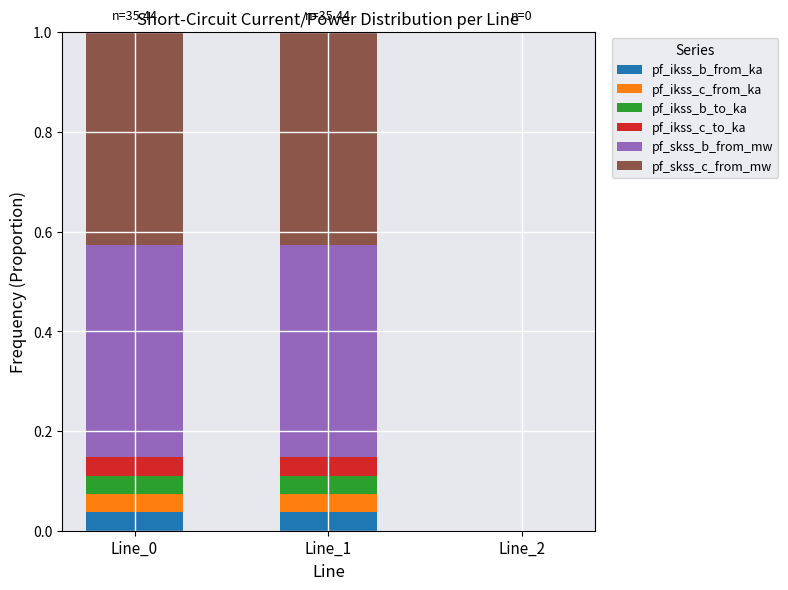

At which category is the sum across all series the highest?

Line_0